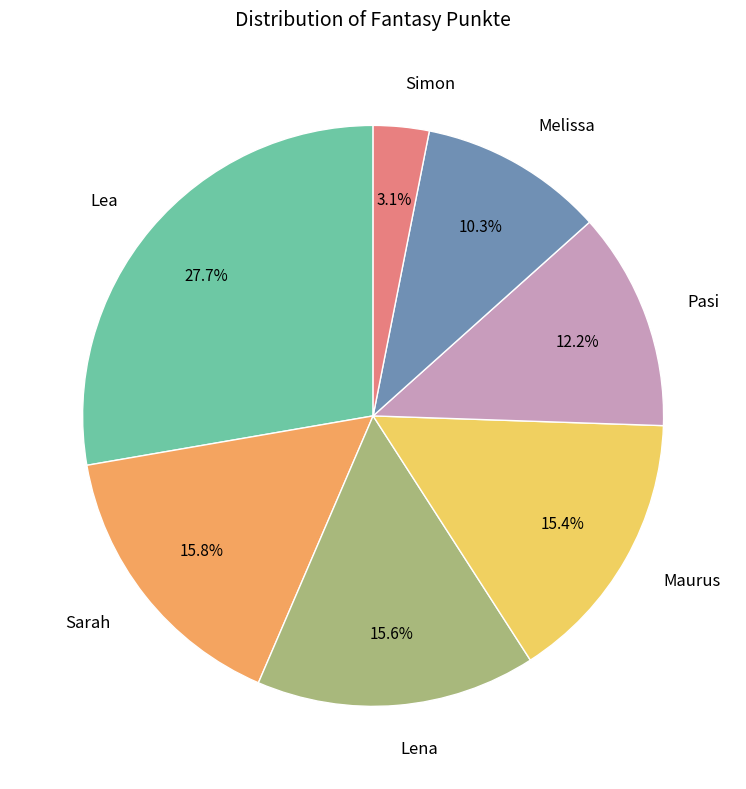

To the nearest percent, what portion does Lena represent?

16%